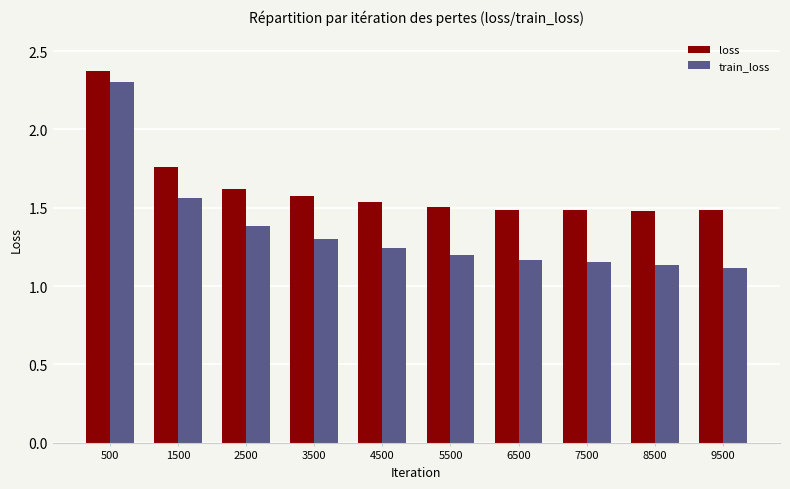

What is the highest value of the train_loss series?

2.3